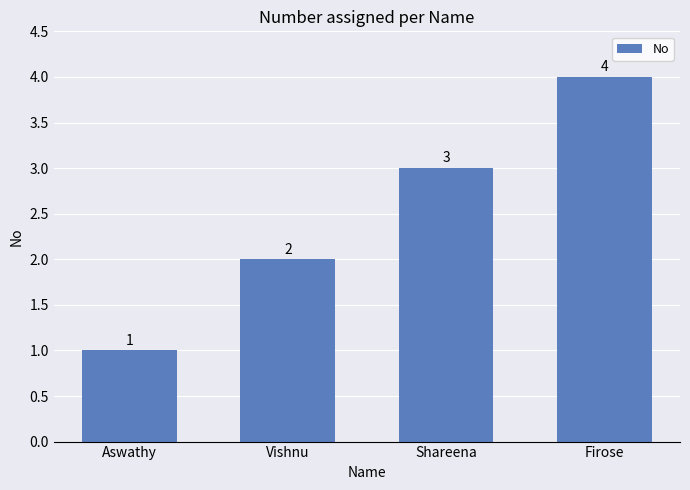

List the labels in order of value, largest first.

Firose, Shareena, Vishnu, Aswathy